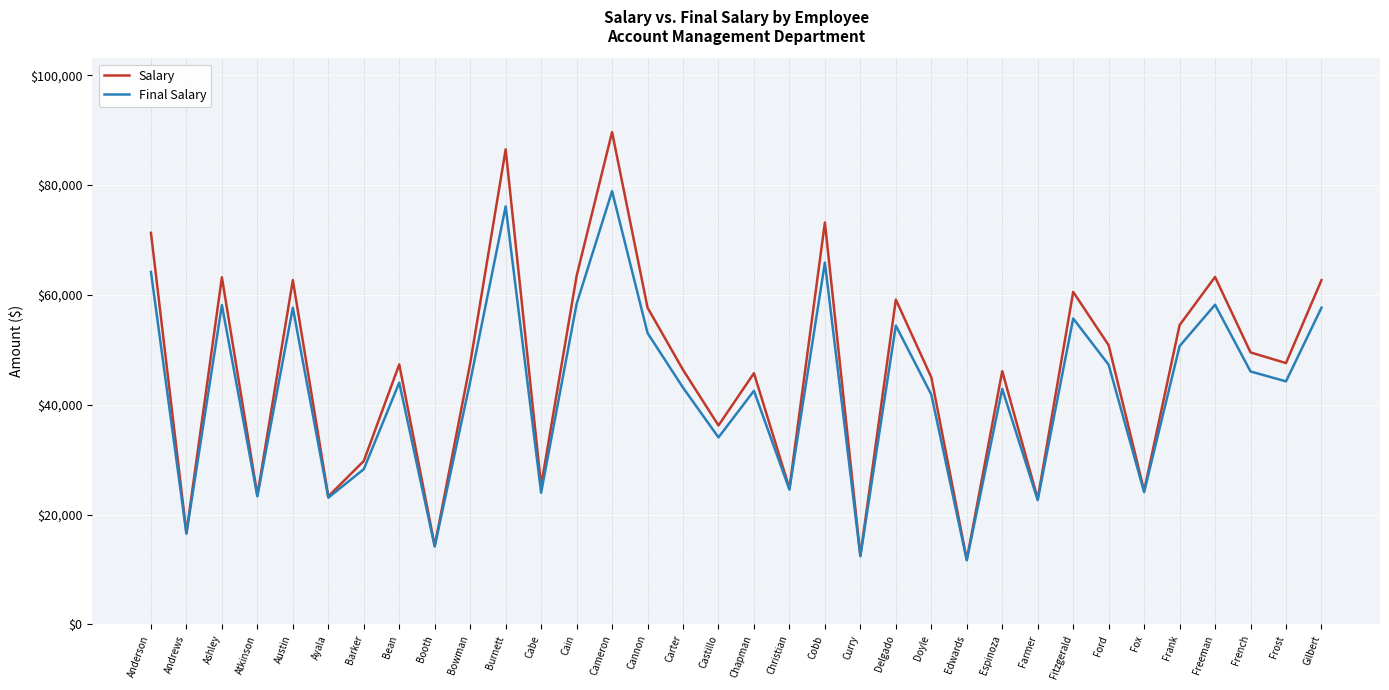

Does the chart have visible grid lines?

Yes